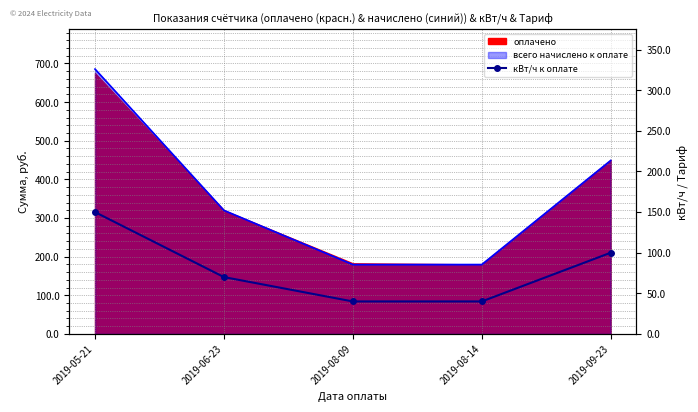

How many data points are less than 70?

2